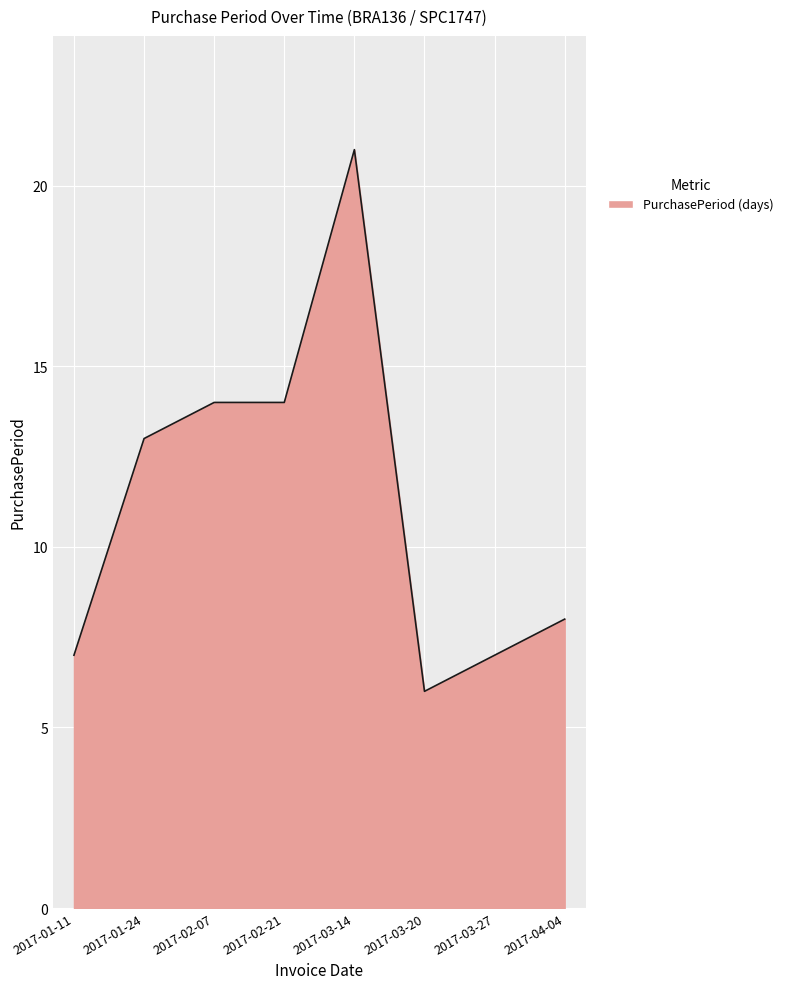

How many values are below 13?

4